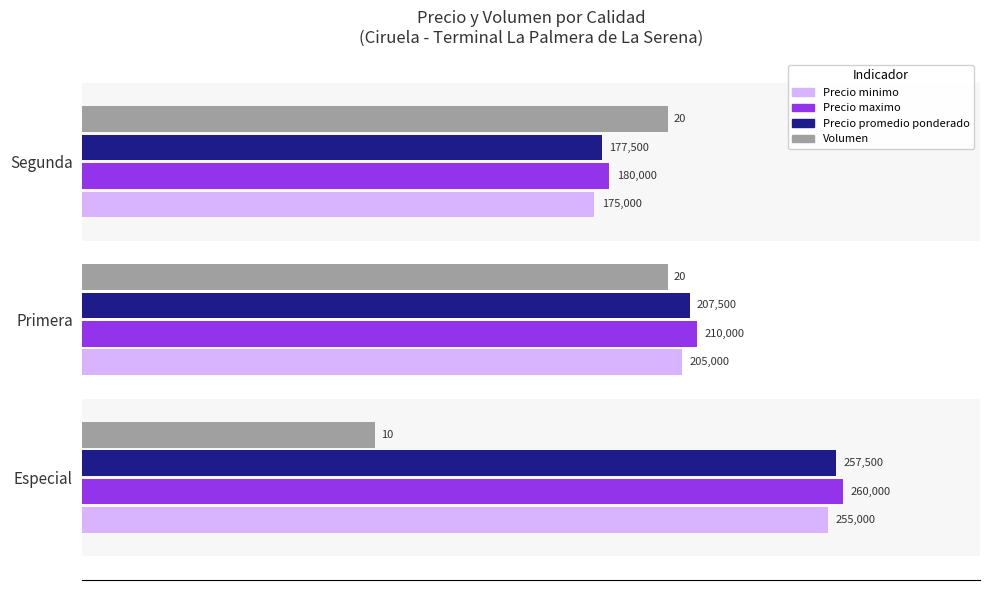

Where is Precio minimo nearest to the value 215000?

Primera